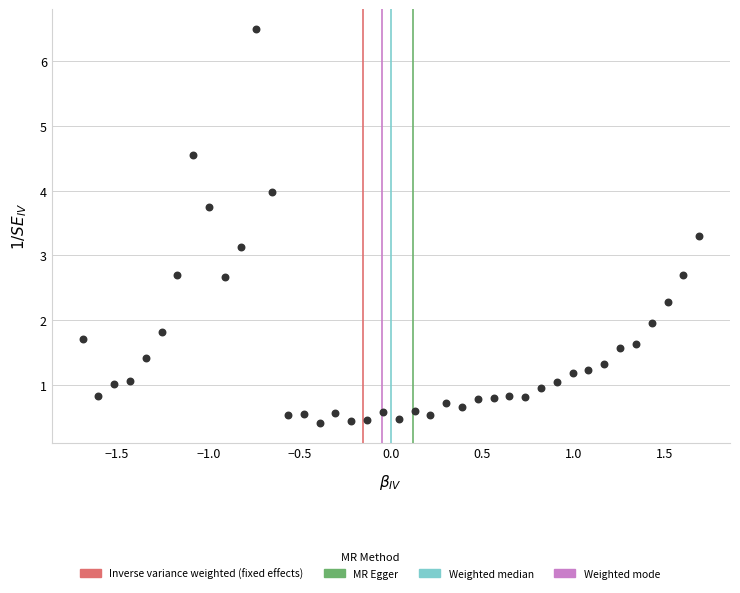

What Y value in the scatter plot is closest to 3?

3.1